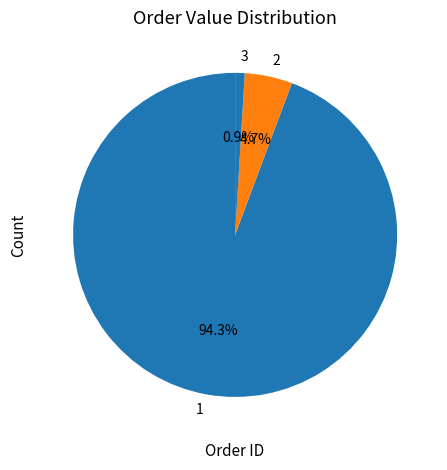

Count the number of slices in the pie.

3